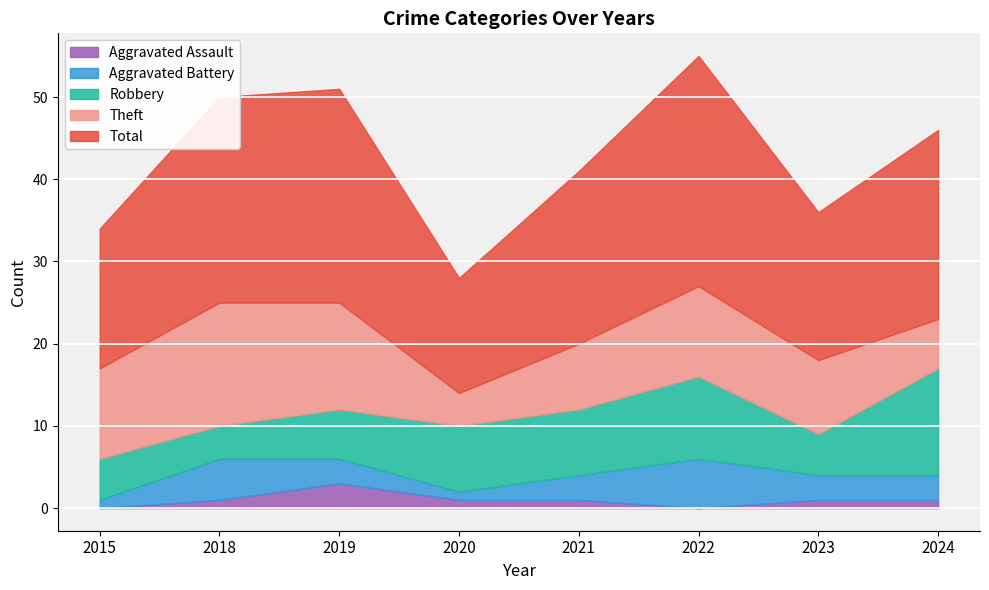

Which series has the largest range (max minus min)?

Total